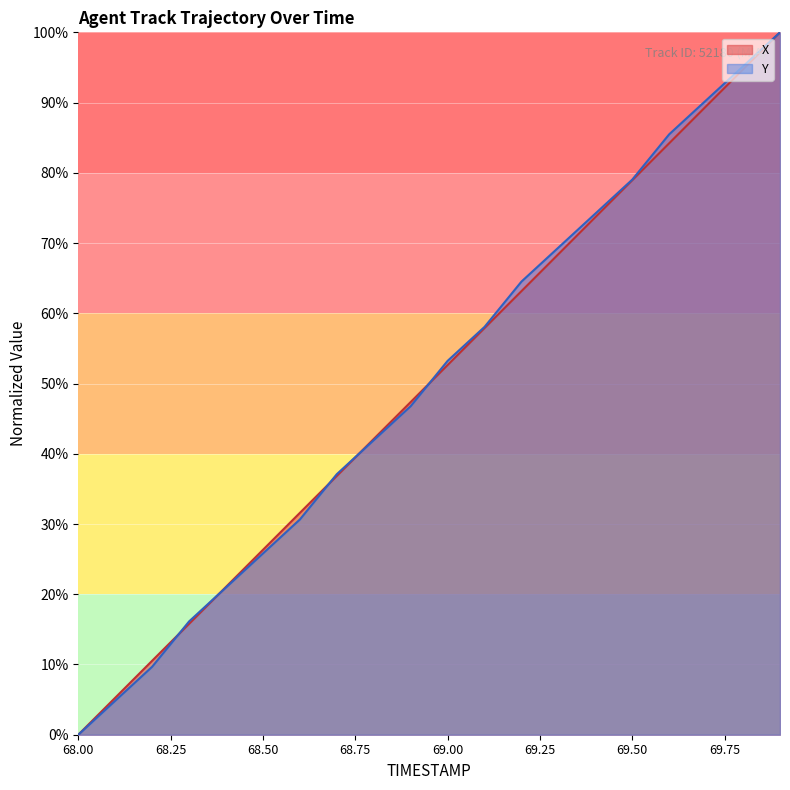

Count the number of categories in the chart.

20